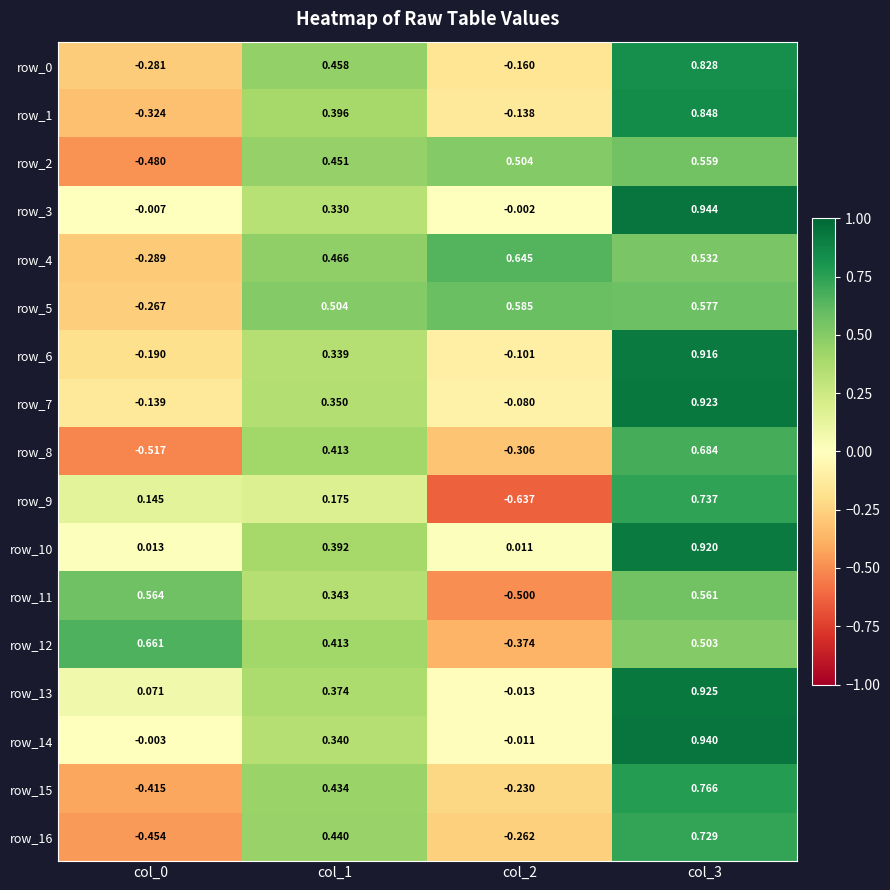

Is the value of row_3 at col_2 greater than the value of row_12 at col_0?

No